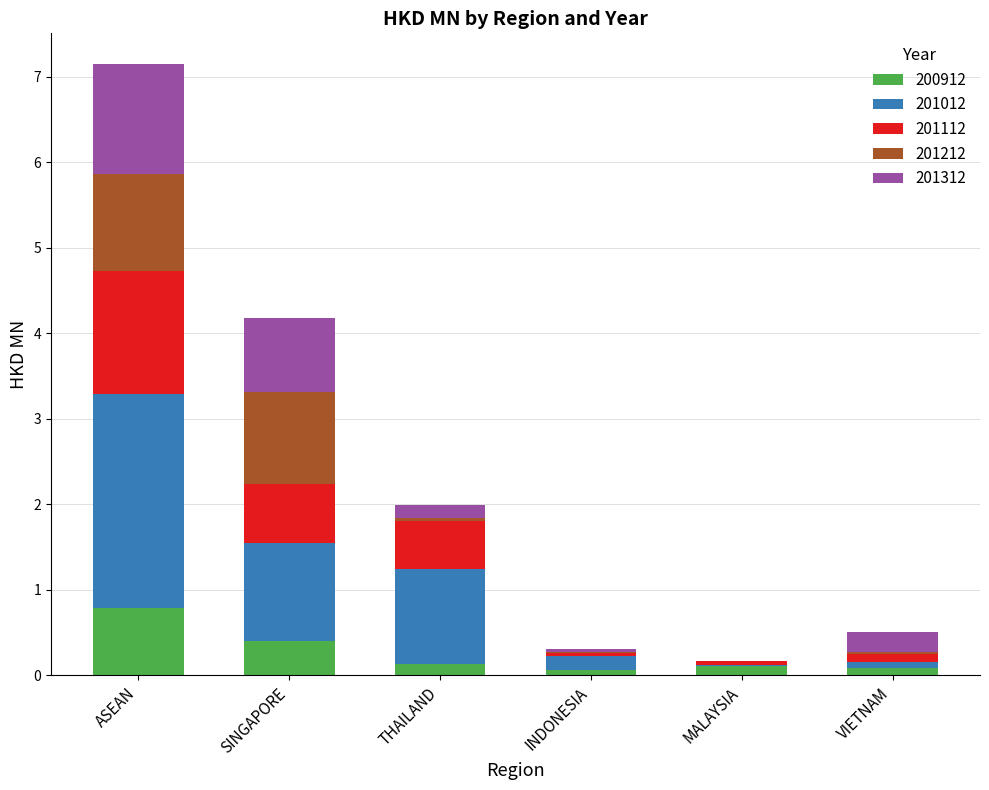

At which label does 200912 reach its peak?

ASEAN